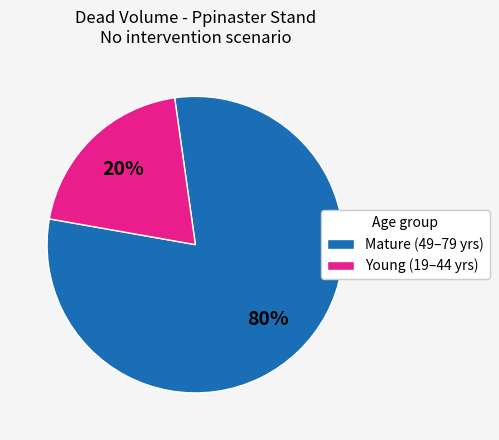

Which category has the smallest portion of the pie?

Young (19–44 yrs)